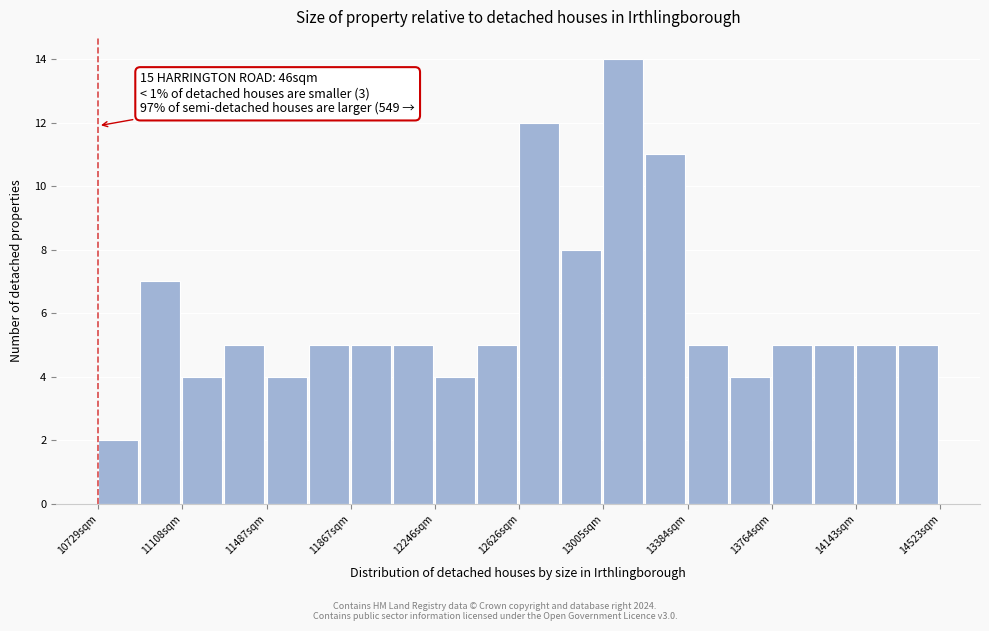

Read against the x-axis, roughly where is the centre of the tallest bar?

13100